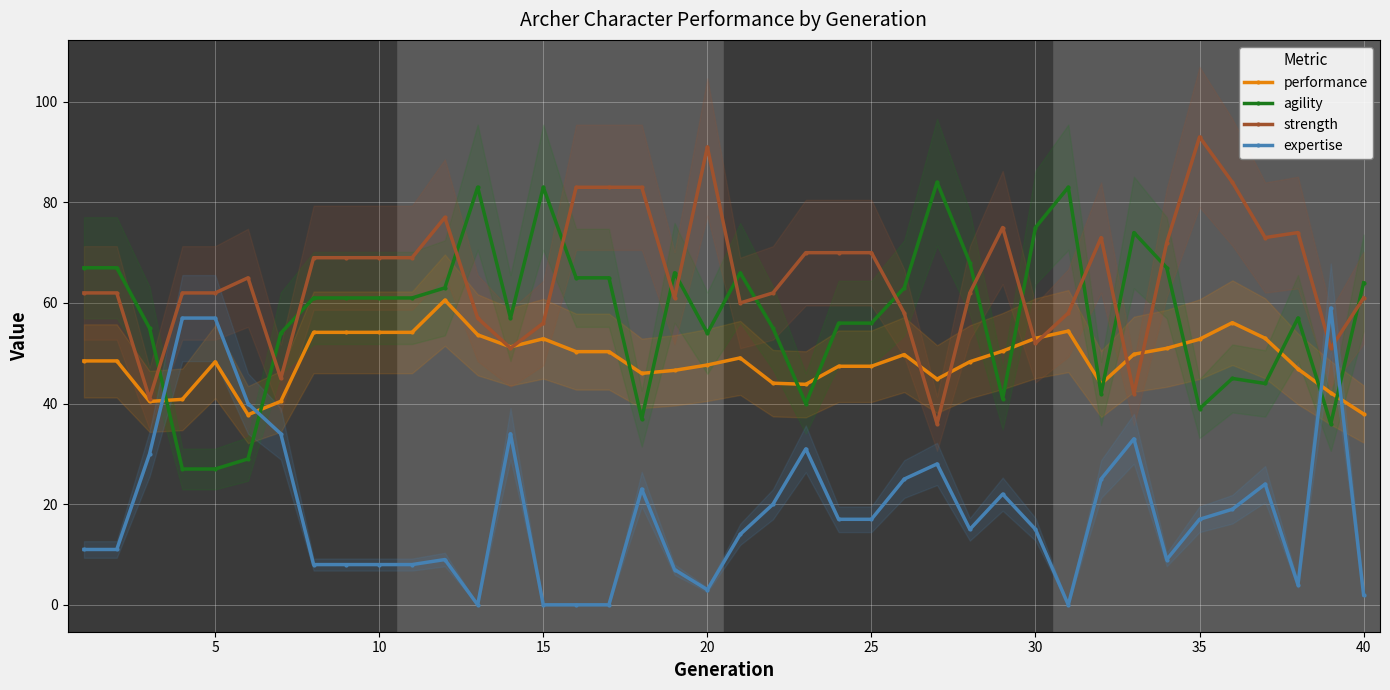

At 25, list the series in order from largest to smallest.

strength, expertise, performance, agility